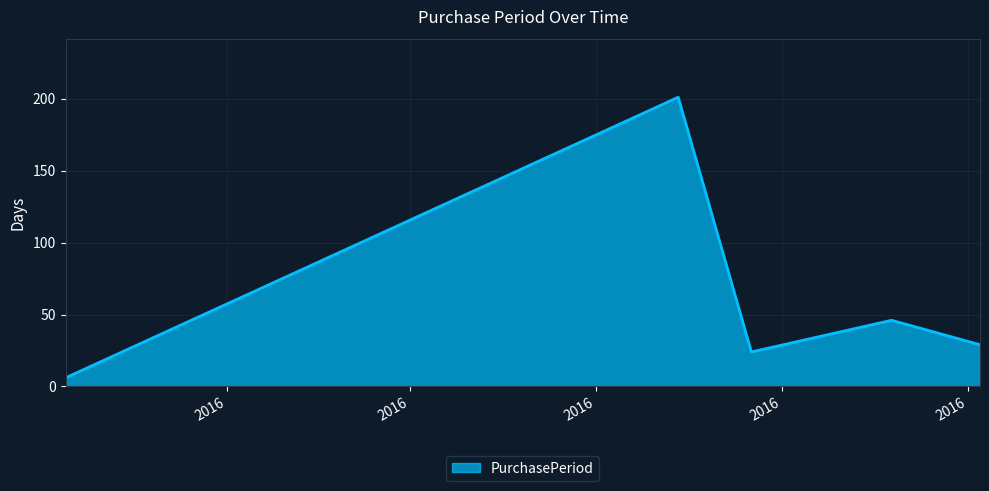

What is the greatest value displayed?

201